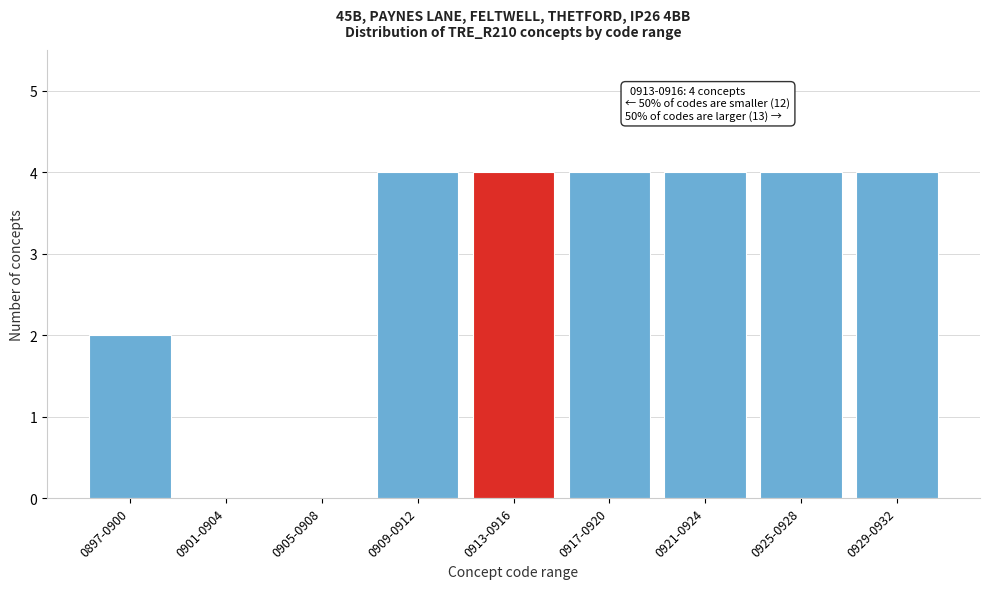

Reading left to right, transcribe all the data shown in this chart.

0897-0900=2	0901-0904=0	0905-0908=0	0909-0912=4	0913-0916=4	0917-0920=4	0921-0924=4	0925-0928=4	0929-0932=4